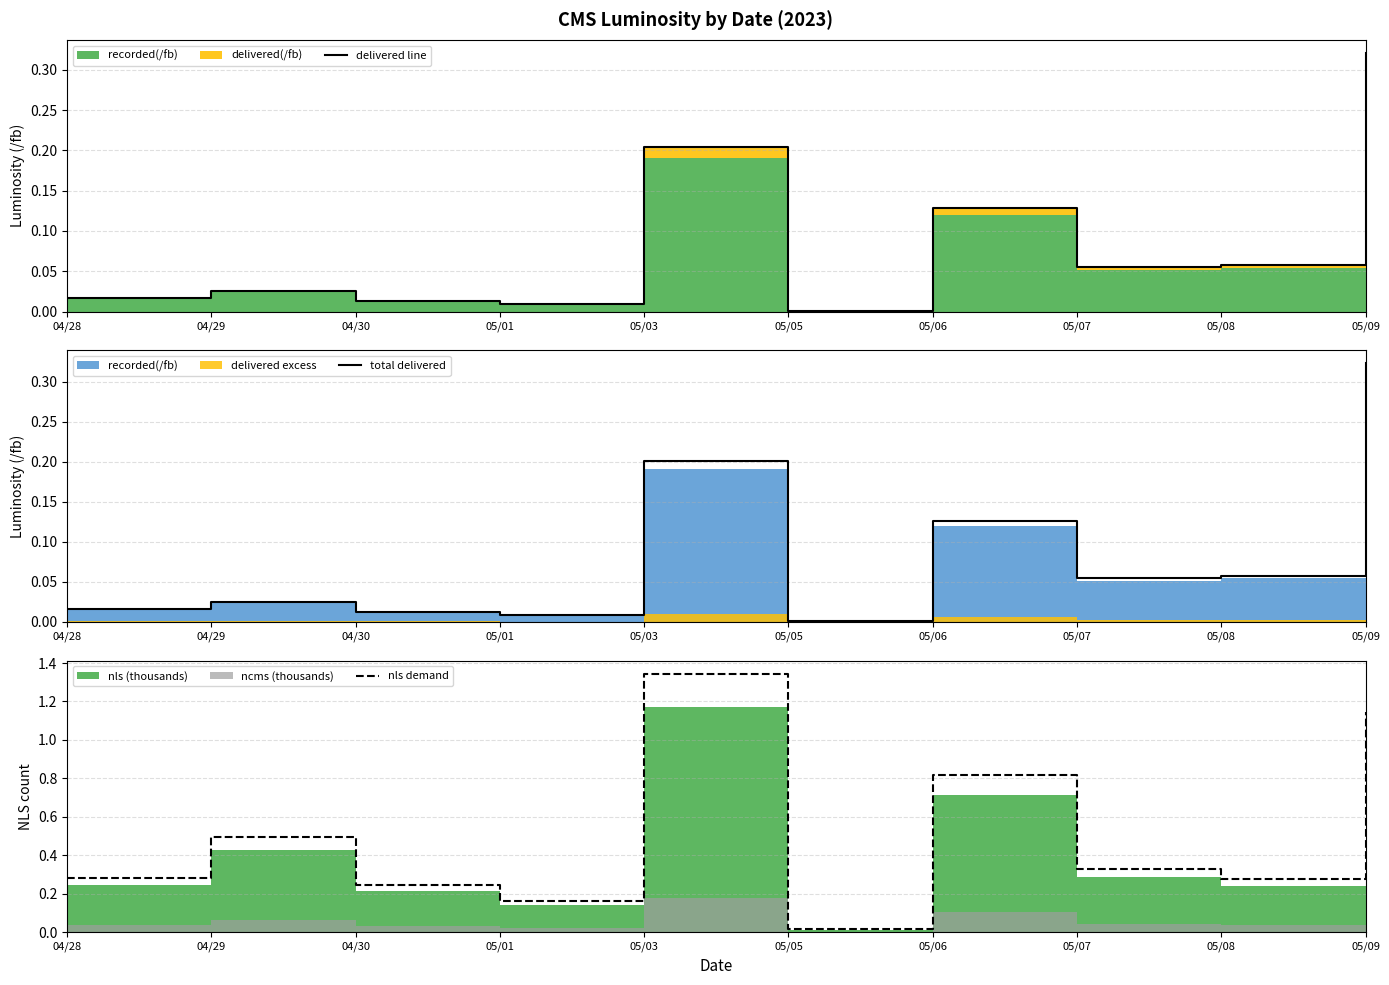

Reading left to right, what are all the values shown in this chart?

delivered line: 0.0	0.0	0.0	0.0	0.2	0.0	0.1	0.1	0.1	0.3
total delivered: 0.0	0.0	0.0	0.0	0.2	0.0	0.1	0.1	0.1	0.3
nls demand: 0.3	0.5	0.2	0.2	1.3	0.0	0.8	0.3	0.3	1.1